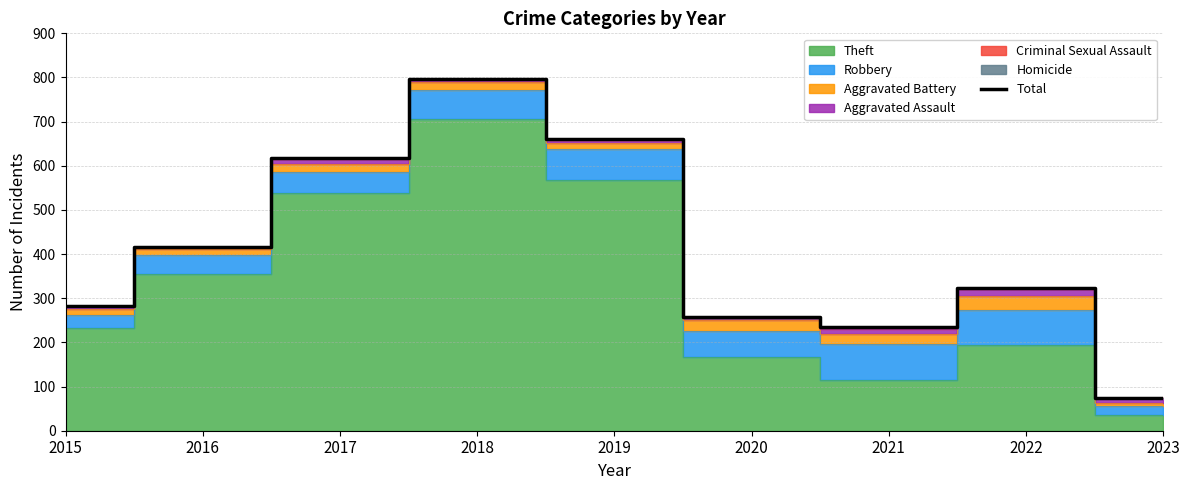

Where is Total nearest to the value 436?

2016